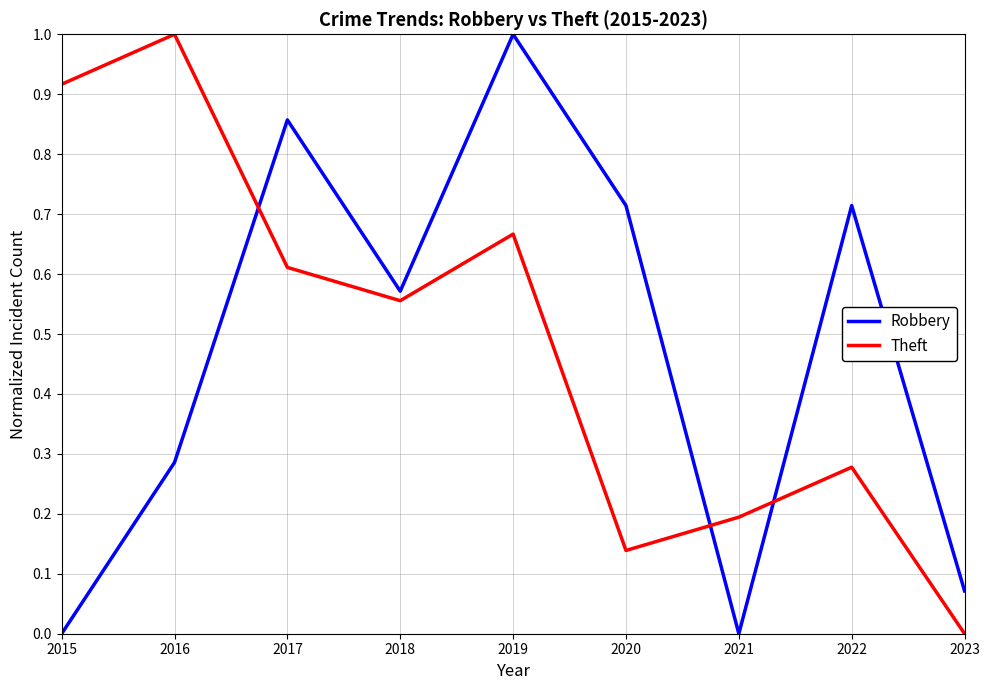

True or false: Theft has a value of 1.0 at 2019.

False